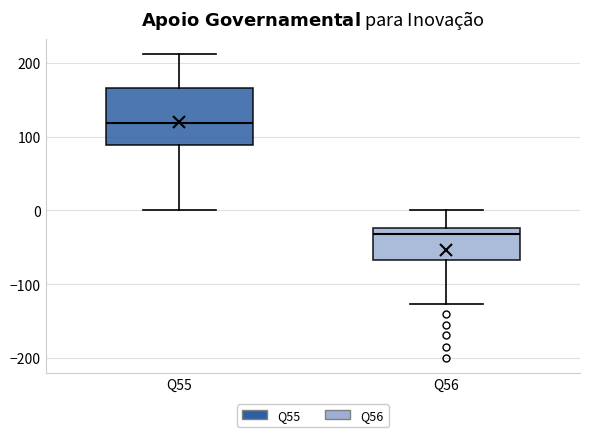

Which box's median line is the lowest?

Q56